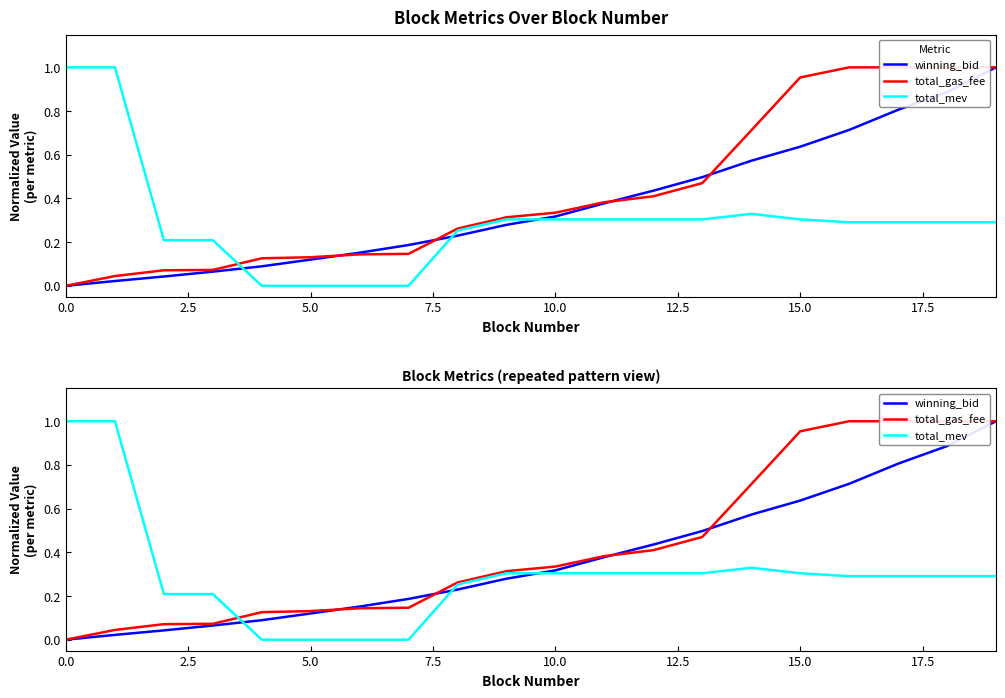

Rank the series by their average value, from highest to lowest.

total_gas_fee, winning_bid, total_mev